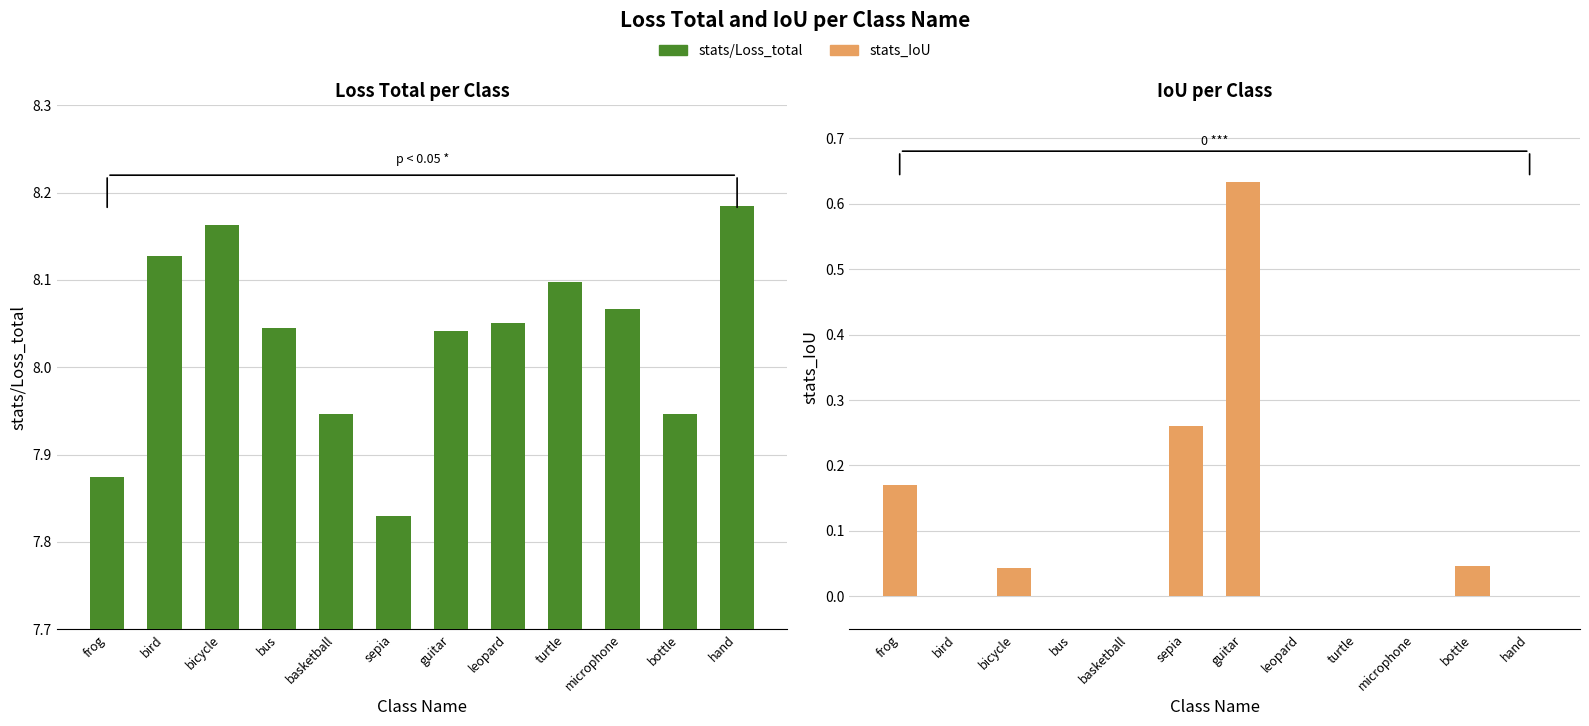

How many positive values does the stats_IoU series have?

5